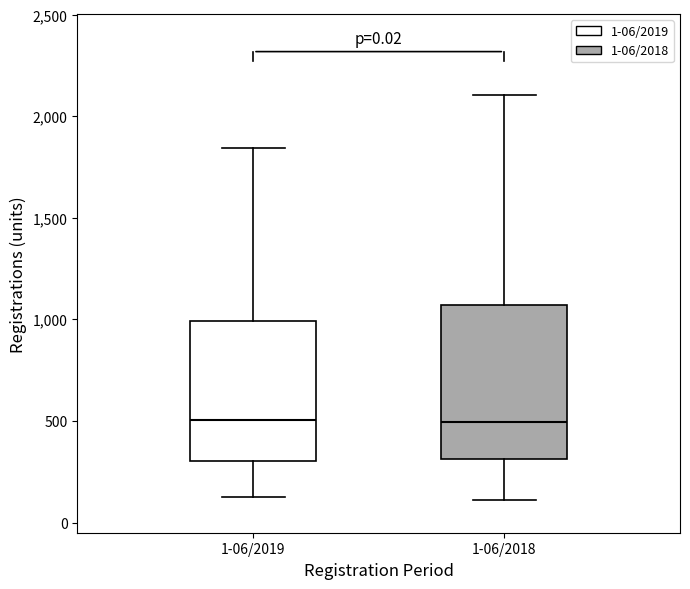

Which box is the tallest, from its lower edge to its upper edge?

1-06/2018